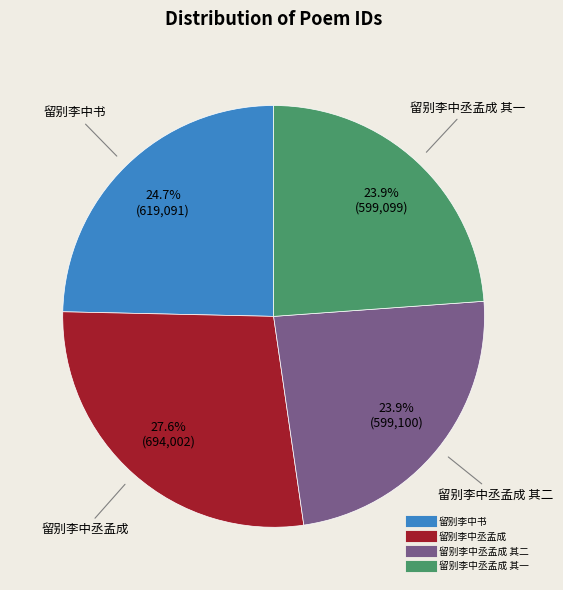

Is there any slice that represents more than half of the pie?

No